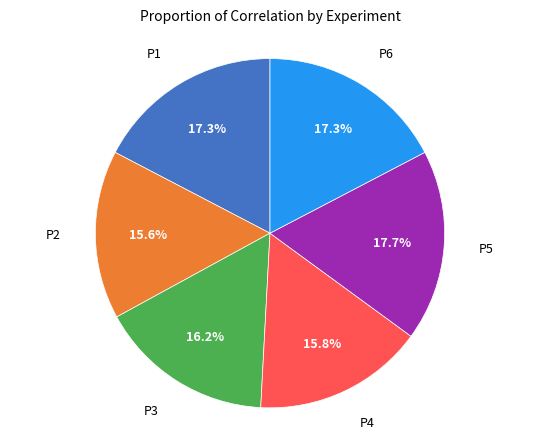

Is there a majority slice in this chart?

No